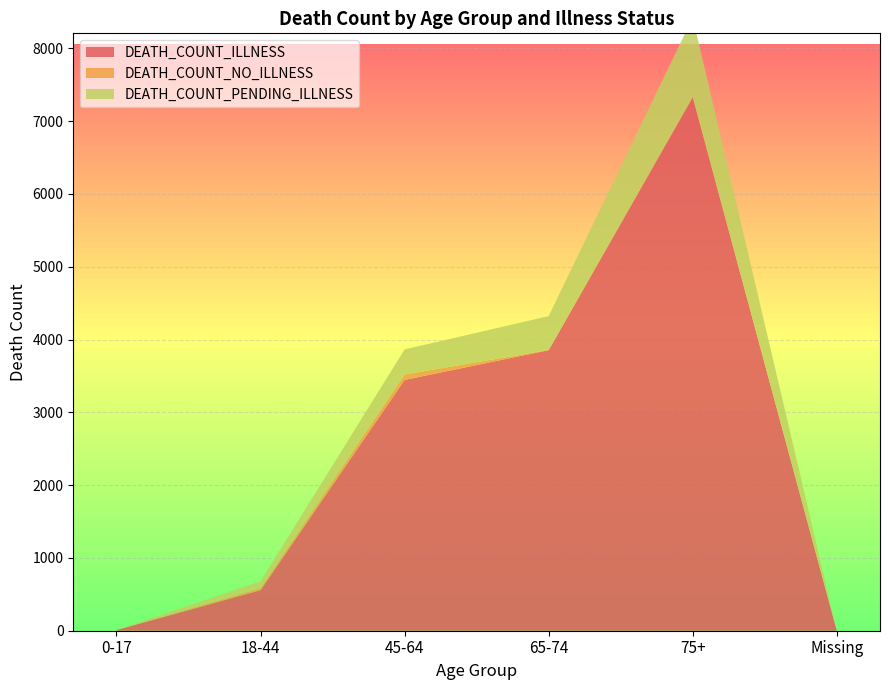

How many interior local peaks does the DEATH_COUNT_ILLNESS series have?

1